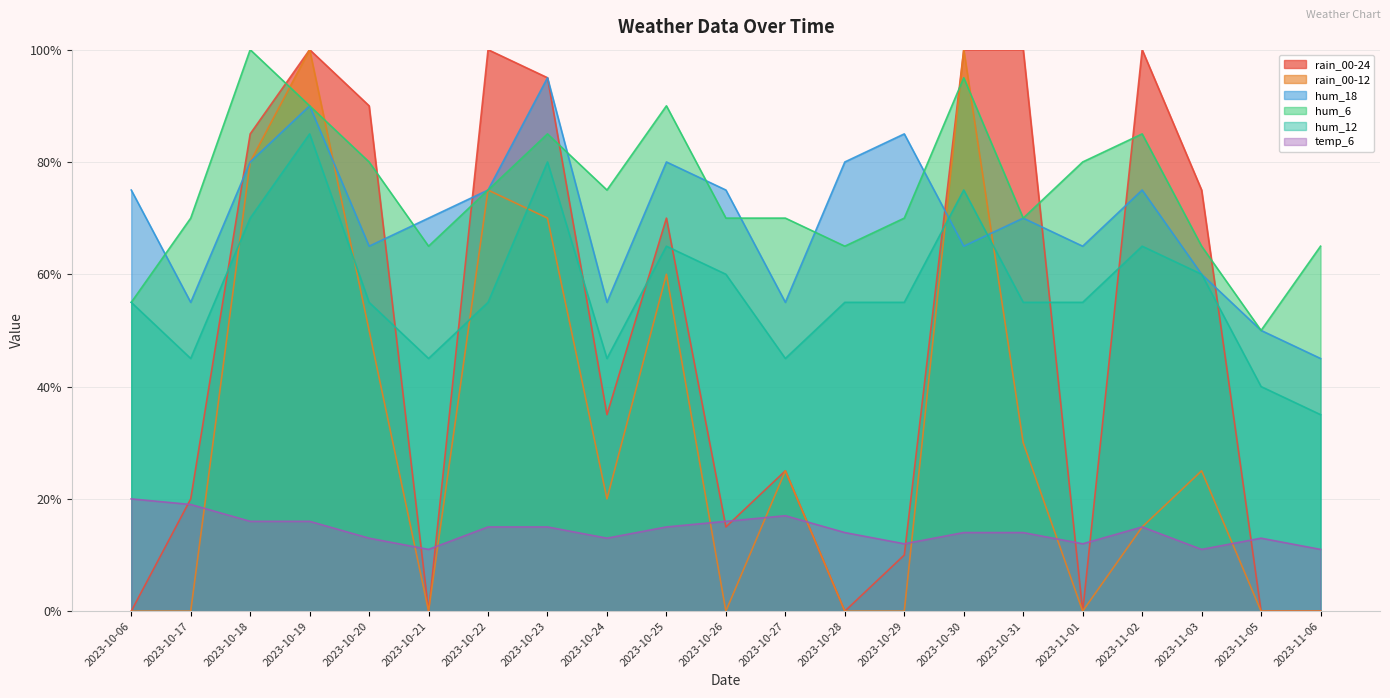

At which category does hum_12 reach its first local peak?

2023-10-19